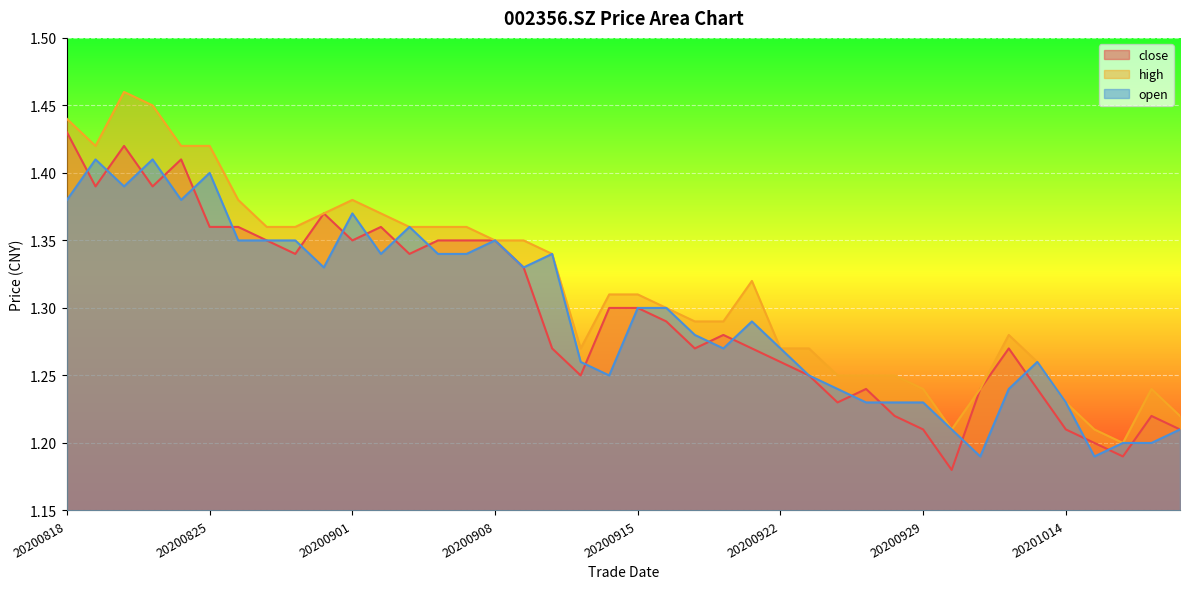

What is the difference between the maximum and minimum values in the close series?

0.2